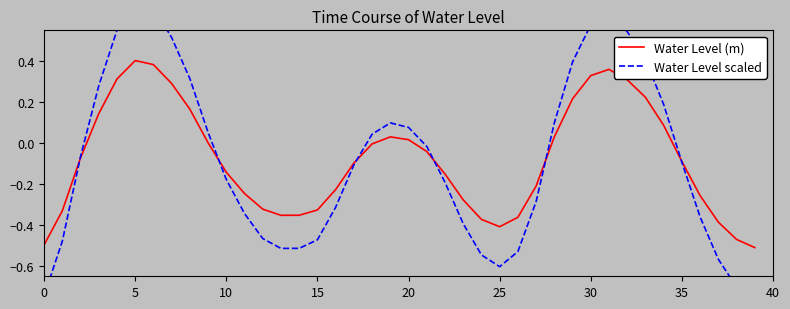

The value of Water Level (m) at 10 is -0.2. True or false?

False